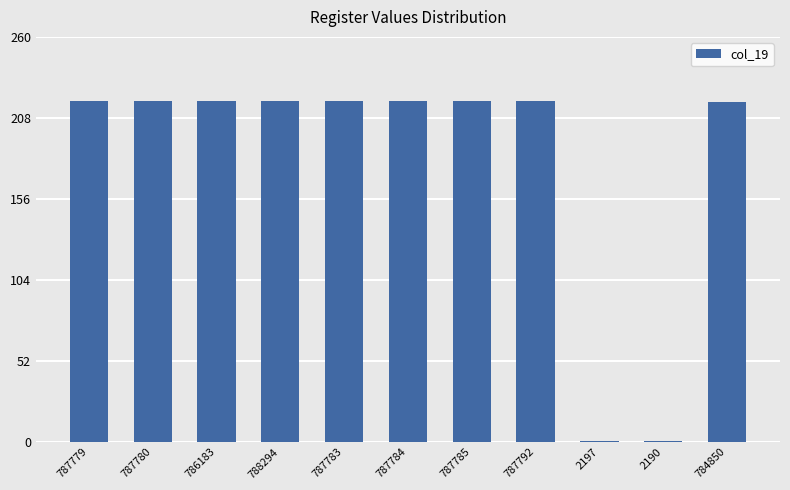

What is the ratio of the value at 787783 to the value at 787780?

1.0